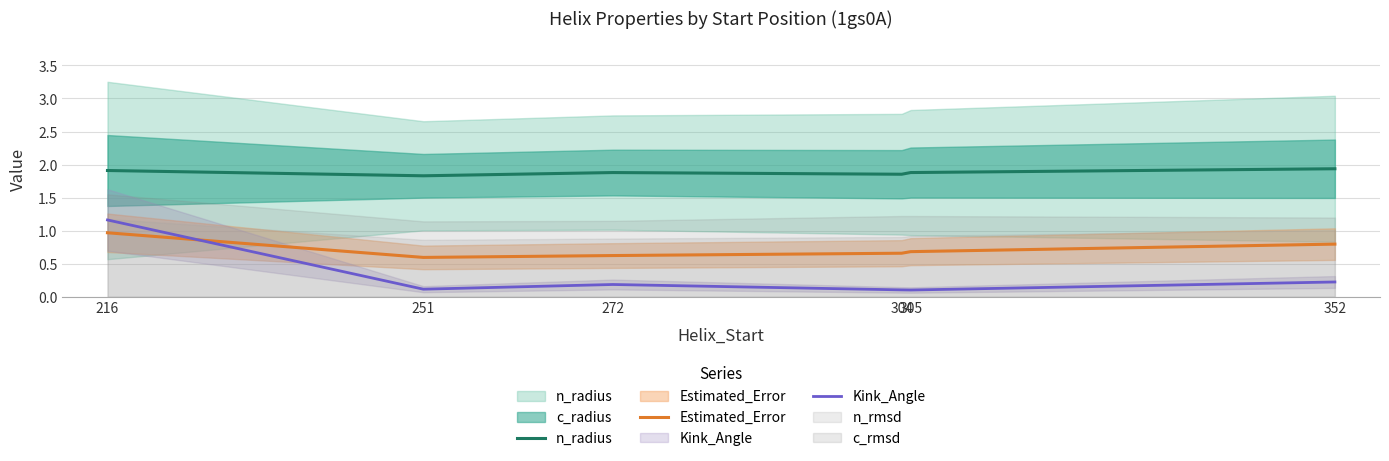

List the labels in order of Estimated_Error value, largest first.

216, 352, 305, 304, 272, 251